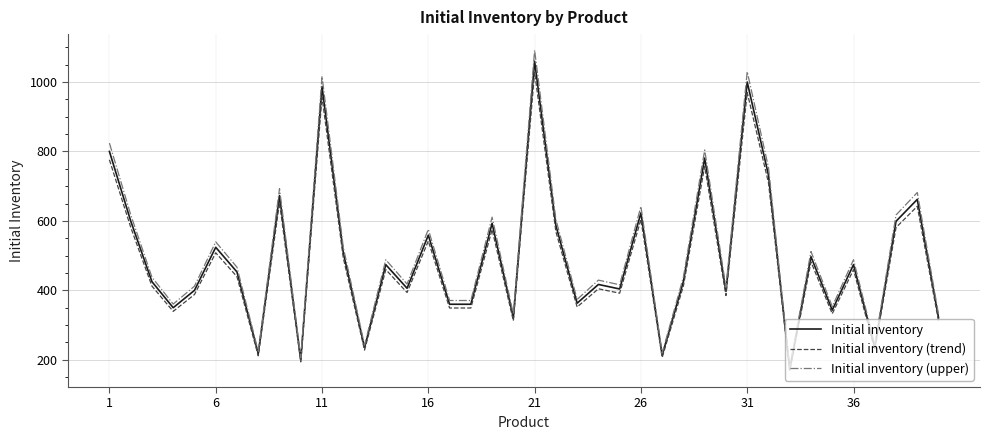

Which series has the largest range (max minus min)?

Initial inventory (upper)